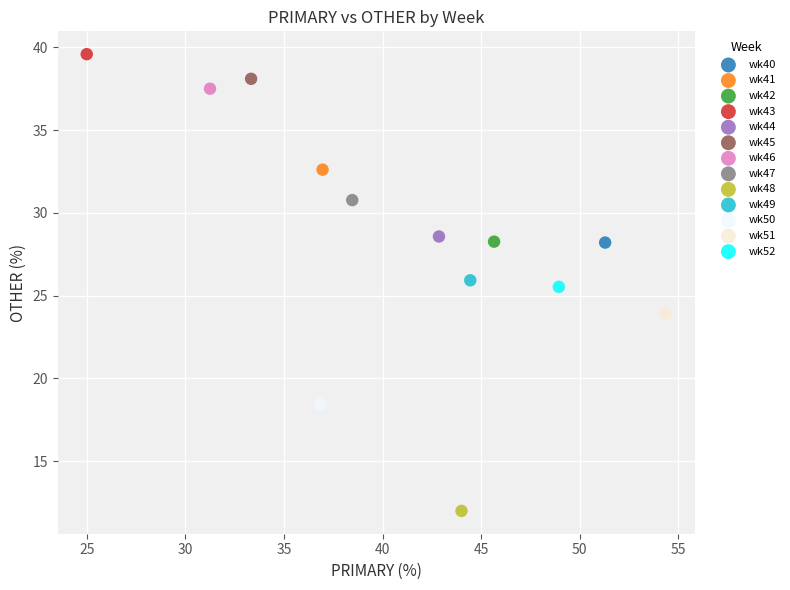

Which series reaches the maximum Y coordinate?

wk43